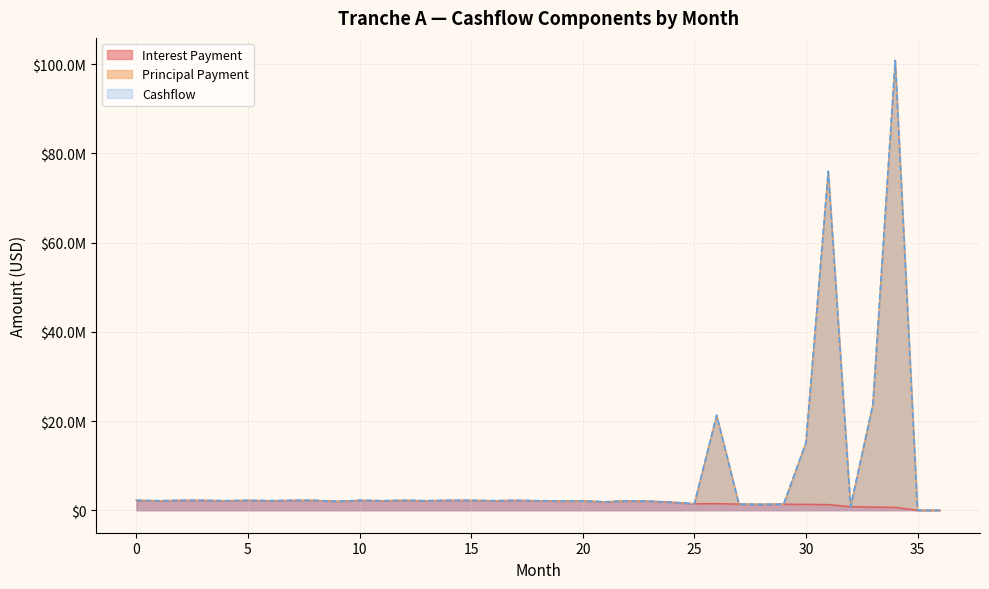

Reading left to right, what are all the values shown in this chart?

Interest Payment: 0=2206533.8	1=2135355.3	2=2206533.8	3=2206533.8	4=2135355.3	5=2206533.8	6=2135355.3	7=2206533.8	8=2206533.8	9=1992998.3	10=2206533.8	11=2135355.3	12=2206533.8	13=2135355.3	14=2206533.8	15=2206533.8	16=2135355.3	17=2206533.8	18=2135355.3	19=2087168.1	20=2087168.1	21=1885184.1	22=2087168.1	23=2019840.1	24=1792422.7	25=1445533.0	26=1493717.5	27=1366013.0	28=1321948.0	29=1366013.0	30=1321948.0	31=1276986.5	32=794863.4	33=717941.1	34=646467.7	35=0.0	36=0.0
Principal Payment: 0=2206533.8	1=2135355.3	2=2206533.8	3=2206533.8	4=2135355.3	5=2206533.8	6=2135355.3	7=2206533.8	8=2206533.8	9=1992998.3	10=2206533.8	11=2135355.3	12=2206533.8	13=2135355.3	14=2206533.8	15=2206533.8	16=2135355.3	17=2206533.8	18=2135355.3	19=2087168.1	20=2087168.1	21=1885184.1	22=2087168.1	23=2019840.1	24=1792422.7	25=1445533.0	26=21293717.5	27=1366013.0	28=1321948.0	29=1366013.0	30=15125092.7	31=76027972.1	32=794863.4	33=23726022.6	34=100878331.0	35=0.0	36=0.0
Cashflow: 0=2206533.8	1=2135355.3	2=2206533.8	3=2206533.8	4=2135355.3	5=2206533.8	6=2135355.3	7=2206533.8	8=2206533.8	9=1992998.3	10=2206533.8	11=2135355.3	12=2206533.8	13=2135355.3	14=2206533.8	15=2206533.8	16=2135355.3	17=2206533.8	18=2135355.3	19=2087168.1	20=2087168.1	21=1885184.1	22=2087168.1	23=2019840.1	24=1792422.7	25=1445533.0	26=21293717.5	27=1366013.0	28=1321948.0	29=1366013.0	30=15125092.7	31=76027972.1	32=794863.4	33=23726022.6	34=100878331.0	35=0.0	36=0.0